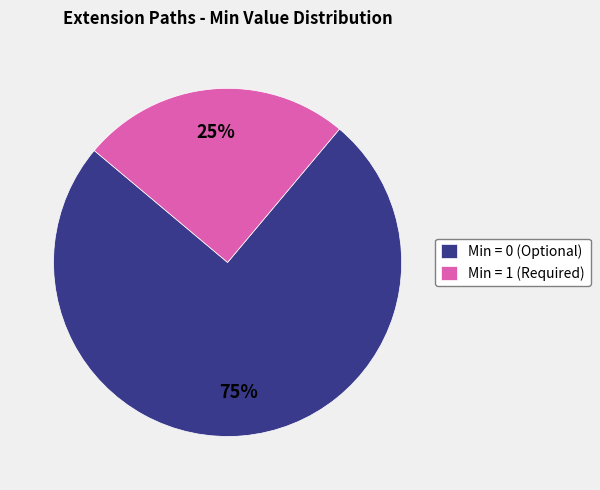

Which category has the smallest portion of the pie?

Min = 1 (Required)